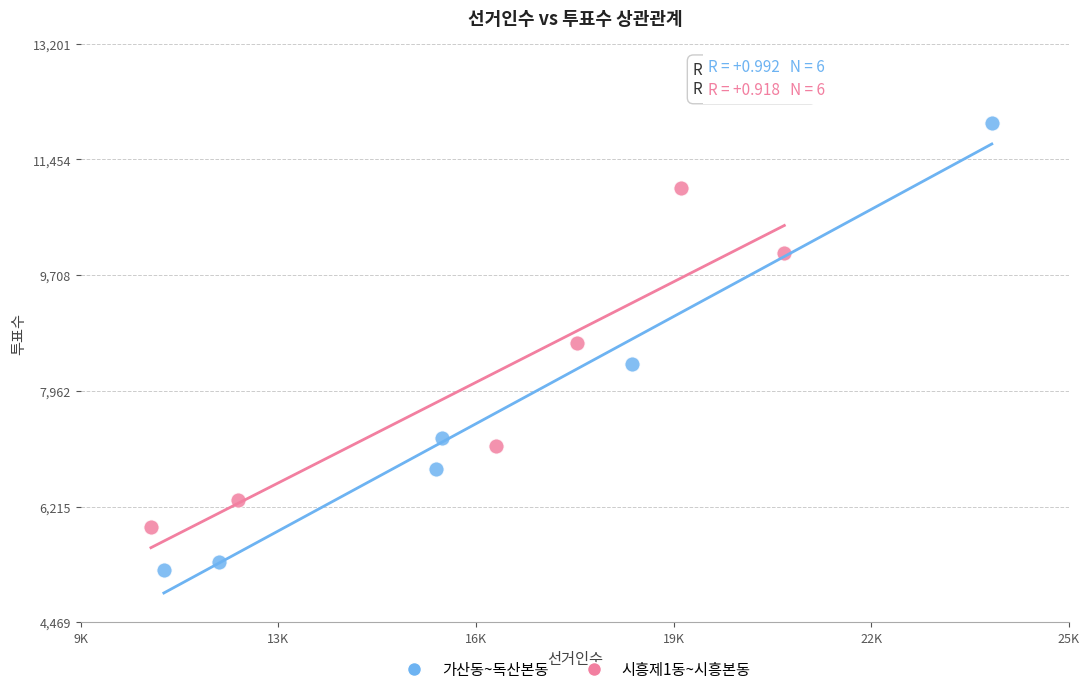

Which series contains the highest Y value?

가산동~독산본동